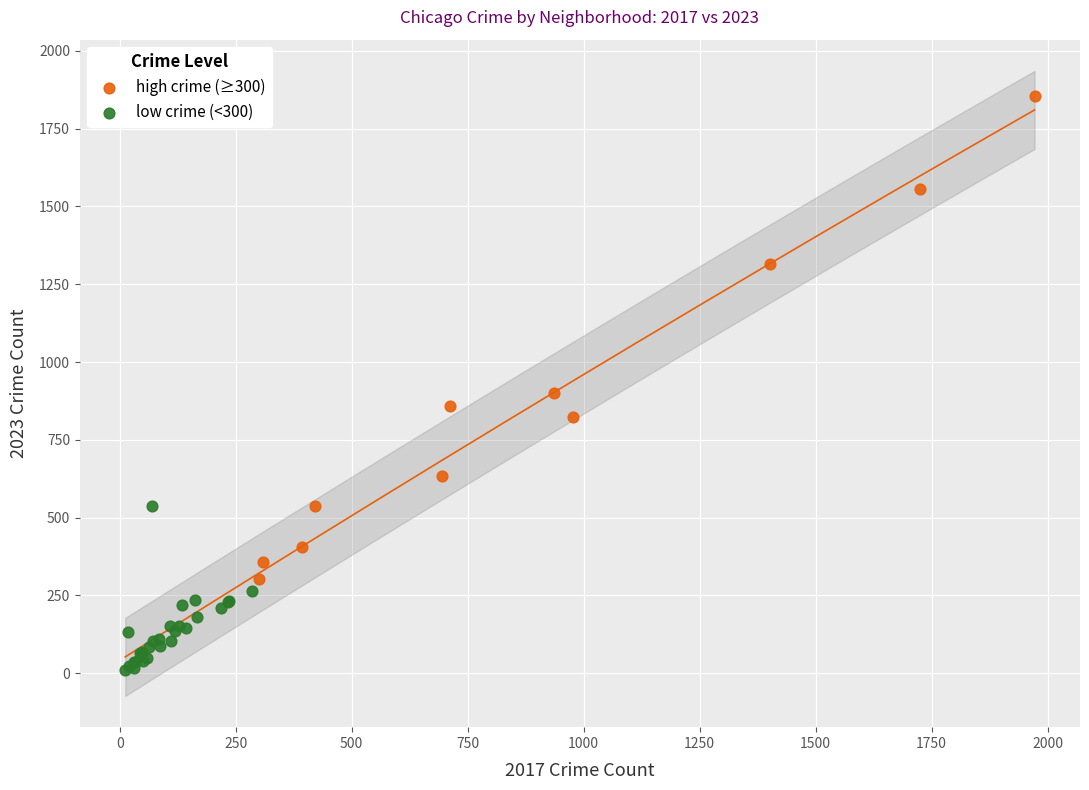

Which series reaches the minimum Y coordinate?

low crime (<300)